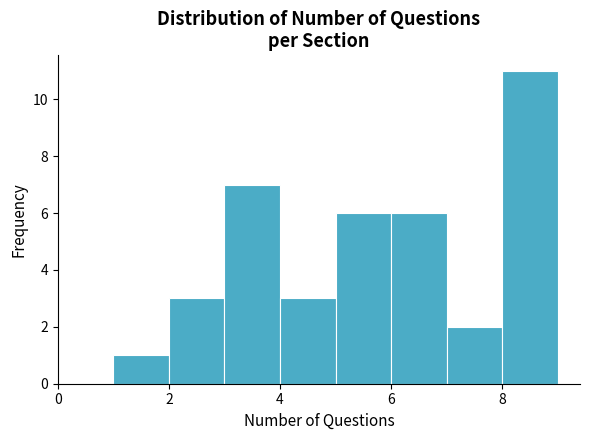

Reading left to right, list every bar in this chart as the range it spans on the x-axis followed by its height. The values are not printed on the chart, so give them approximately, as read against the axis.

1 to 2: 1
2 to 3: 3
3 to 4: 7
4 to 5: 3
5 to 6: 6
6 to 7: 6
7 to 8: 2
8 to 9: 11